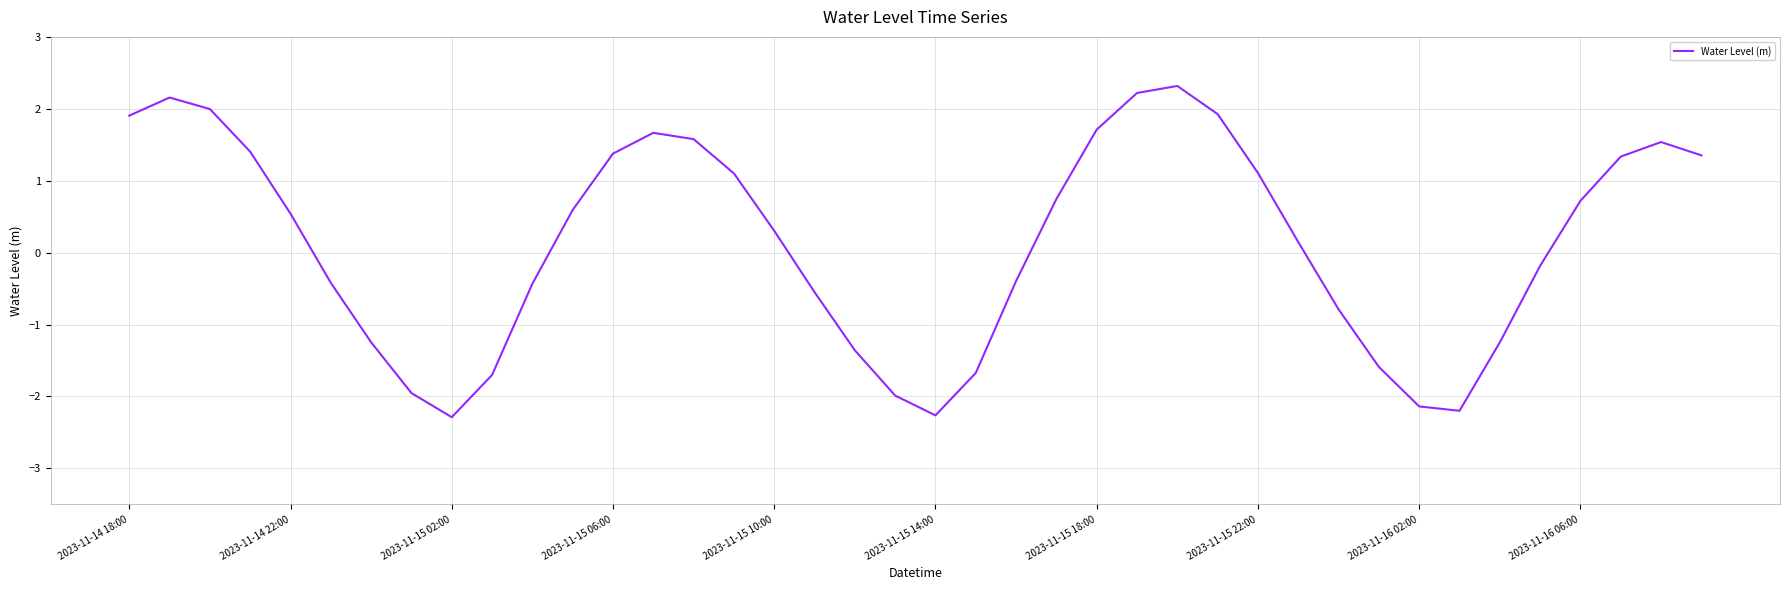

What is the maximum value shown in the chart?

2.3